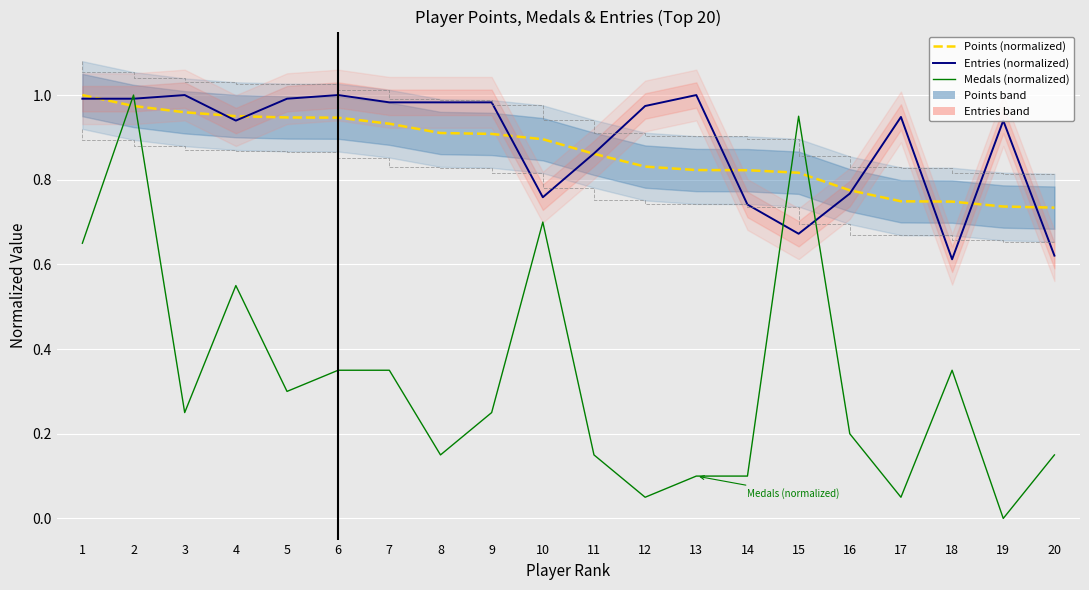

The value of Medals (normalized) at 8 is 0.1. True or false?

True